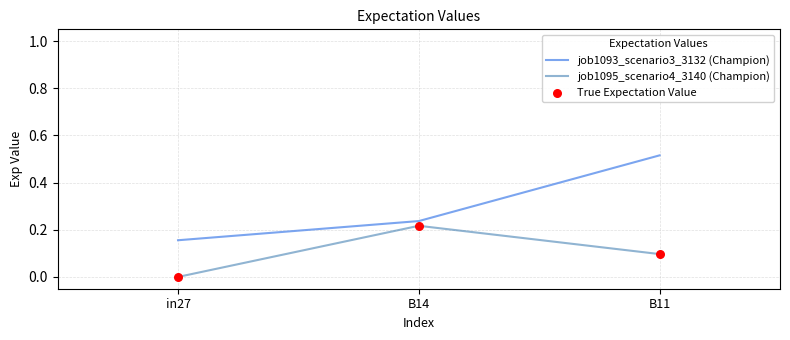

At how many categories does at least one series exceed 0?

3